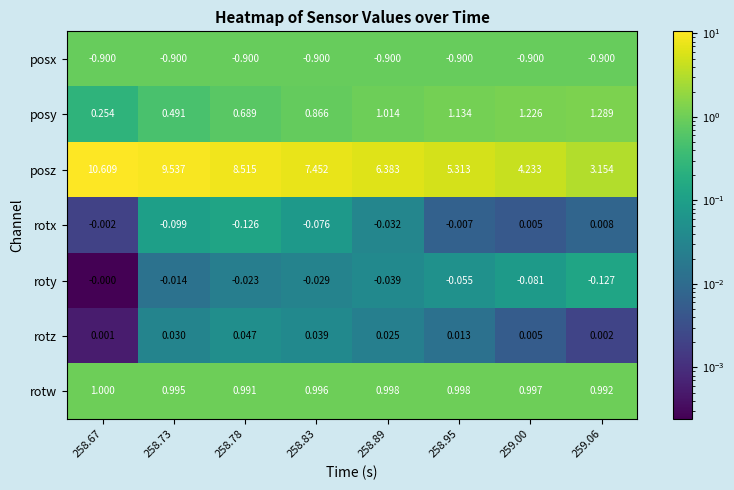

Which series has the largest total across all categories?

posz